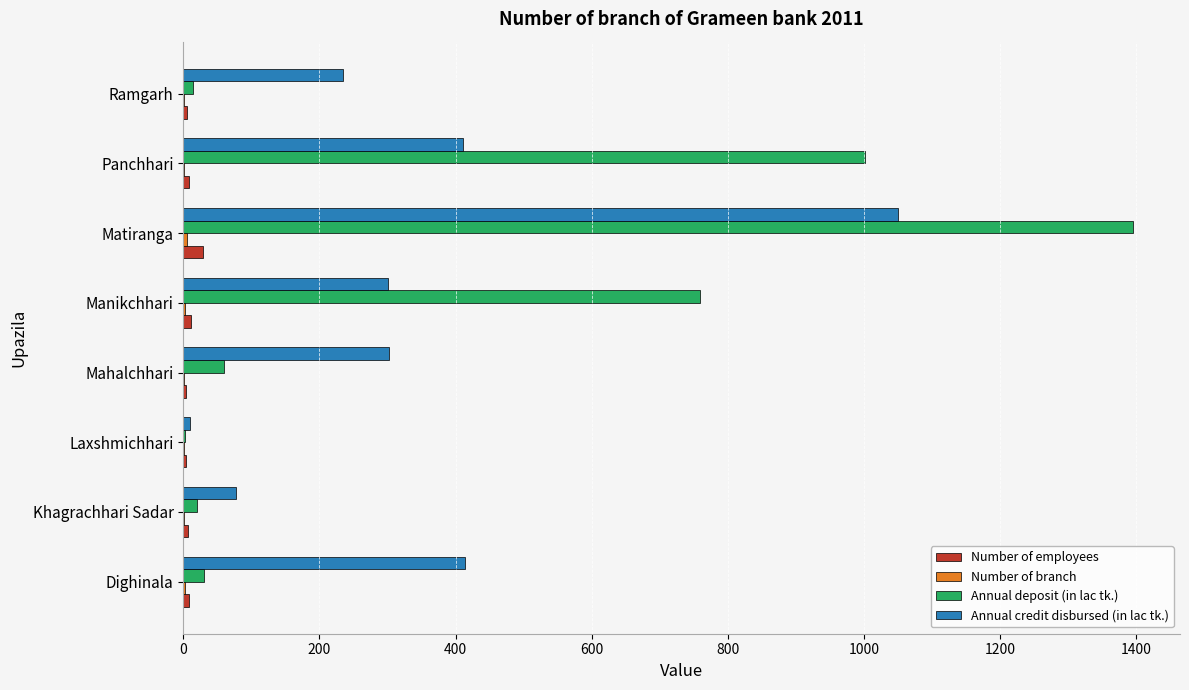

What is the sum of all Annual credit disbursed (in lac tk.) values?

2799.8